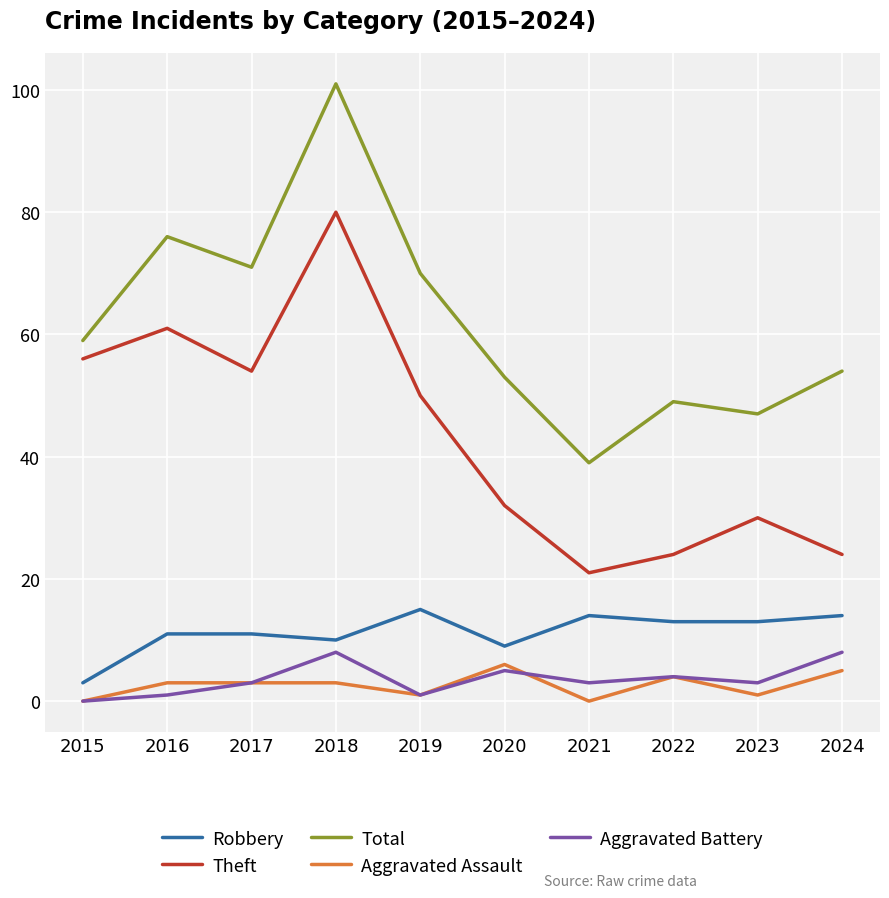

Between 2017 and 2024, which series saw the biggest shift?

Theft